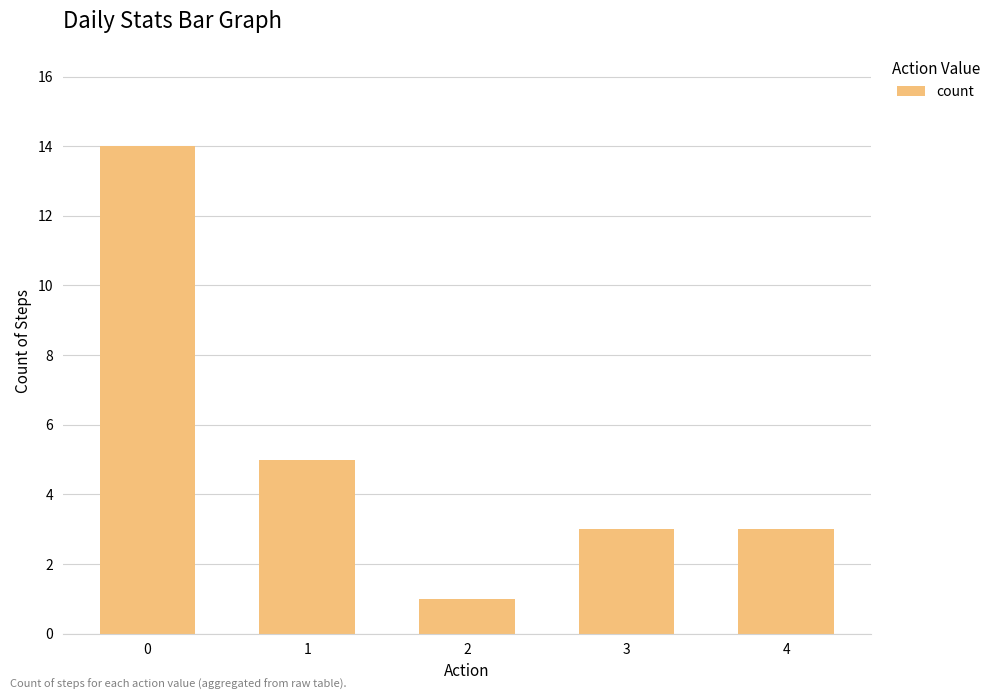

Does the chart contain stacked bars?

No